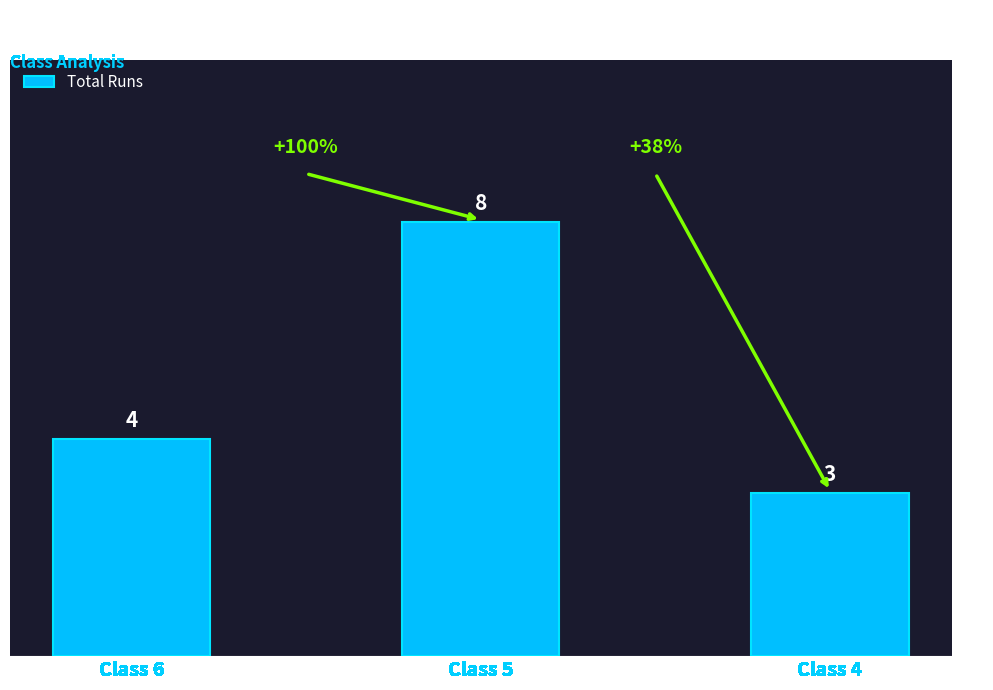

How many data points are less than 4?

1